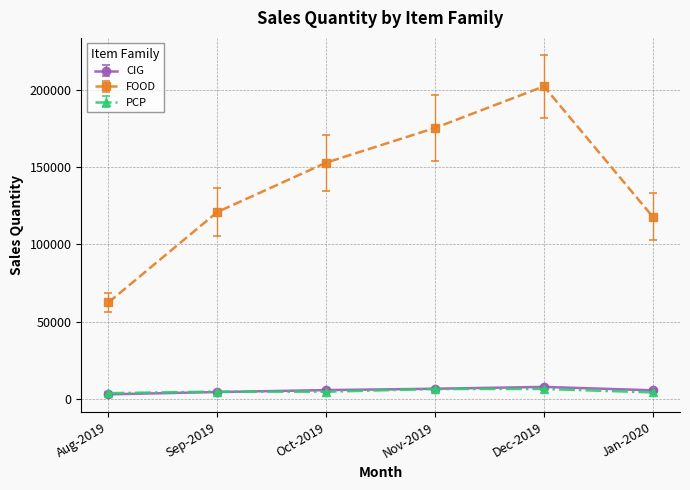

True or false: FOOD has more than 1 interior local peaks.

False